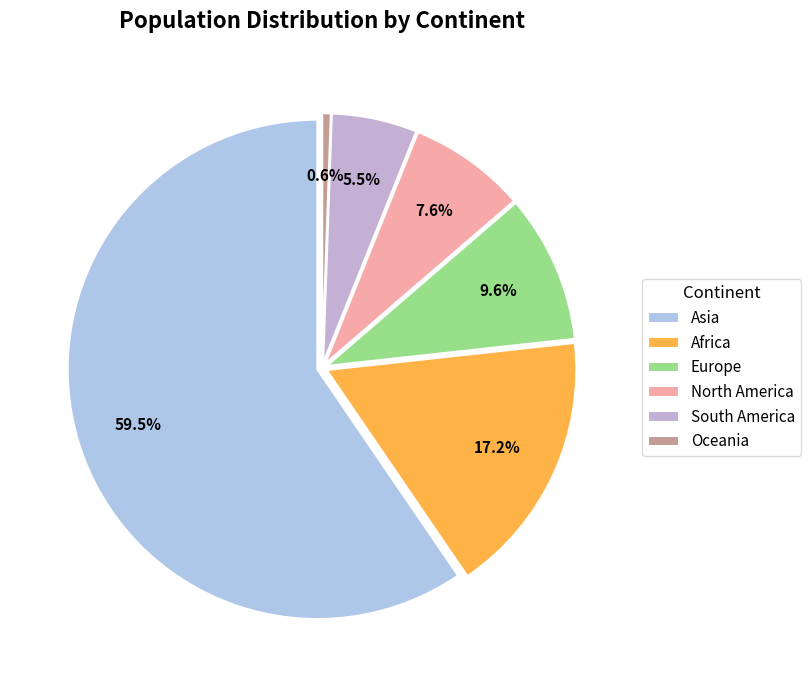

Is there any slice that represents more than half of the pie?

Yes